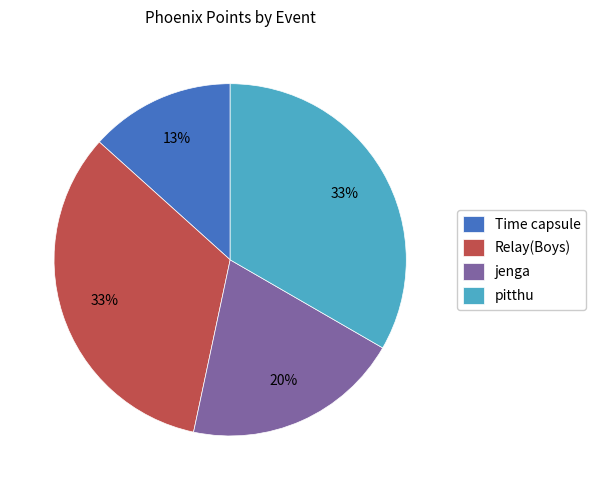

Is the sum of Relay(Boys) and pitthu greater than half?

Yes